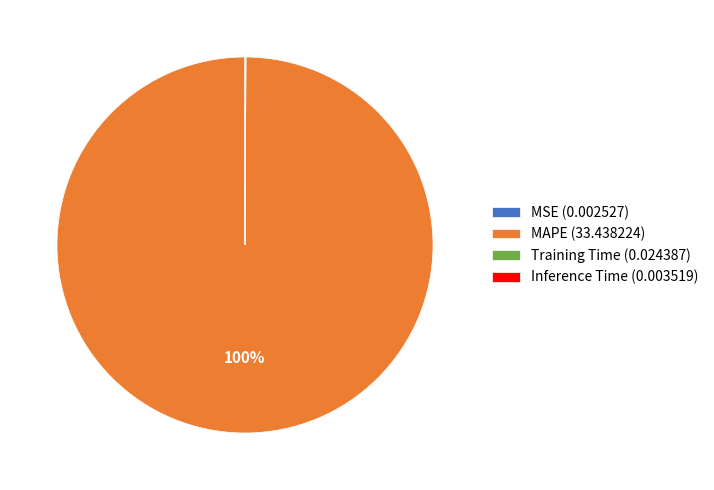

To the nearest percent, what is the average slice percentage?

25%